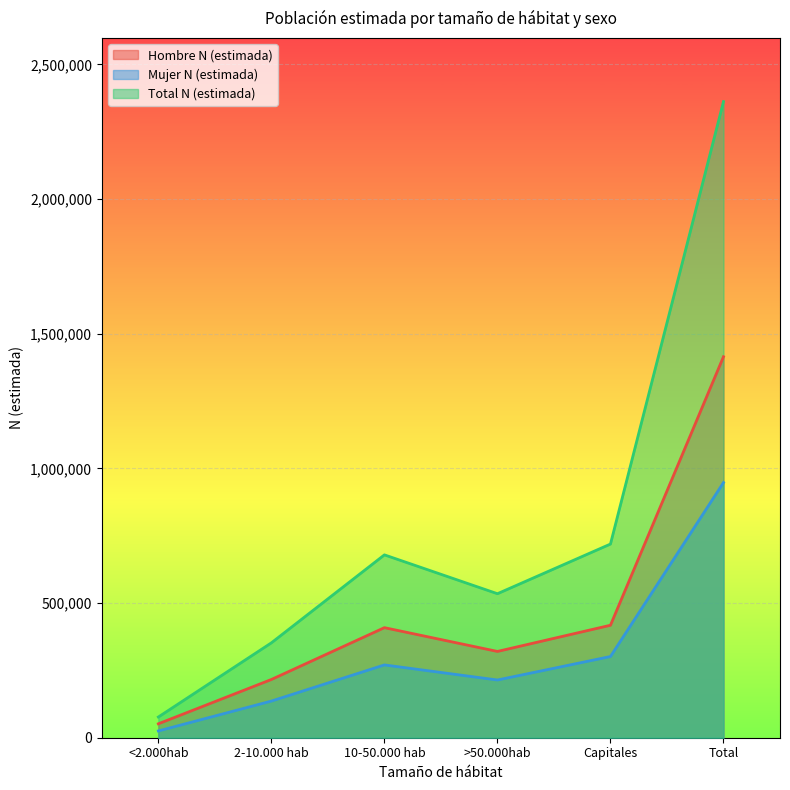

Reading left to right, transcribe all the data shown in this chart.

Hombre N (estimada): <2.000hab=51733	2-10.000 hab=216251	10-50.000 hab=408698	>50.000hab=320395	Capitales=417658	Total=1414736
Mujer N (estimada): <2.000hab=25186	2-10.000 hab=136089	10-50.000 hab=270312	>50.000hab=214342	Capitales=301503	Total=947432
Total N (estimada): <2.000hab=76919	2-10.000 hab=352340	10-50.000 hab=679010	>50.000hab=534737	Capitales=719161	Total=2362167